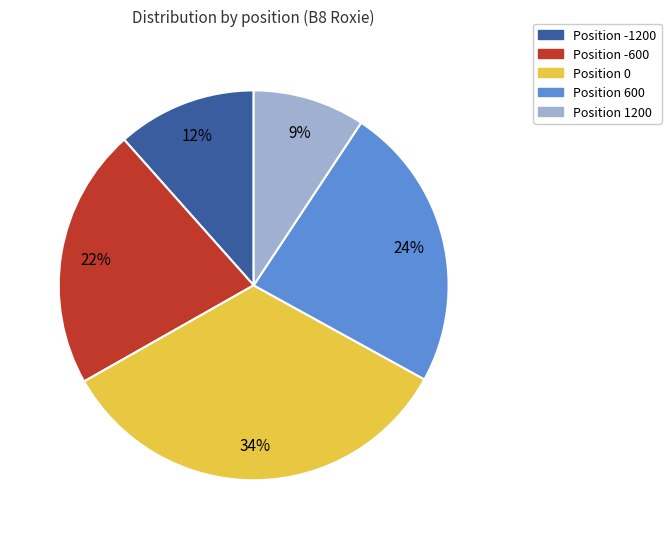

To the nearest percent, what percentage of the pie is Position 600?

24%